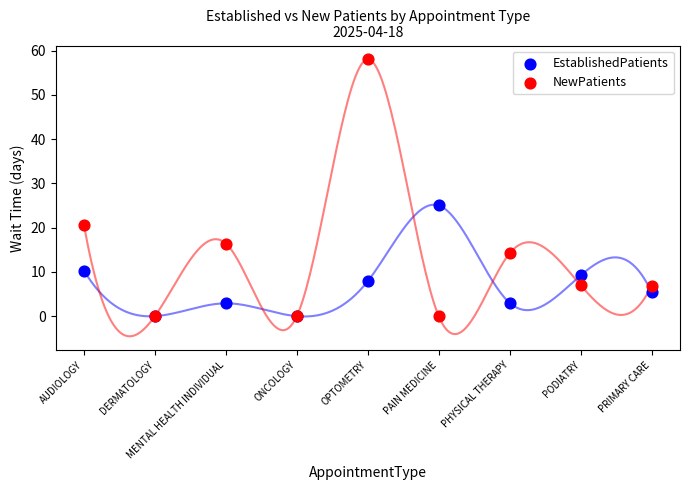

In the NewPatients series, what Y value is closest to 29?

20.6